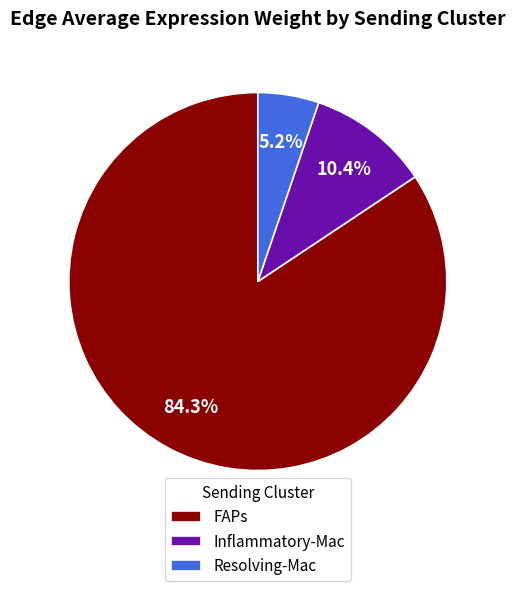

Which slice is the smallest?

Resolving-Mac